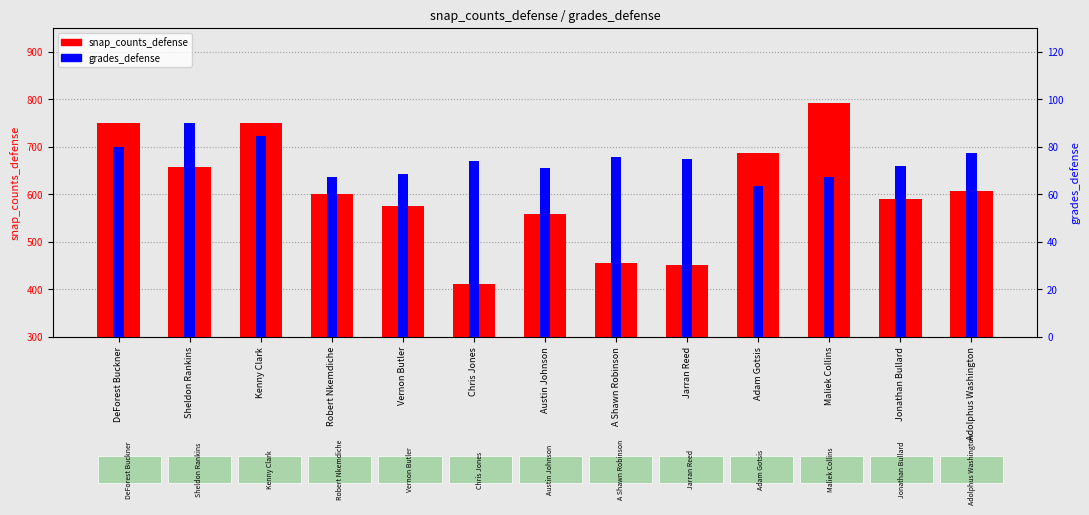

Which series has the largest range (max minus min)?

snap_counts_defense